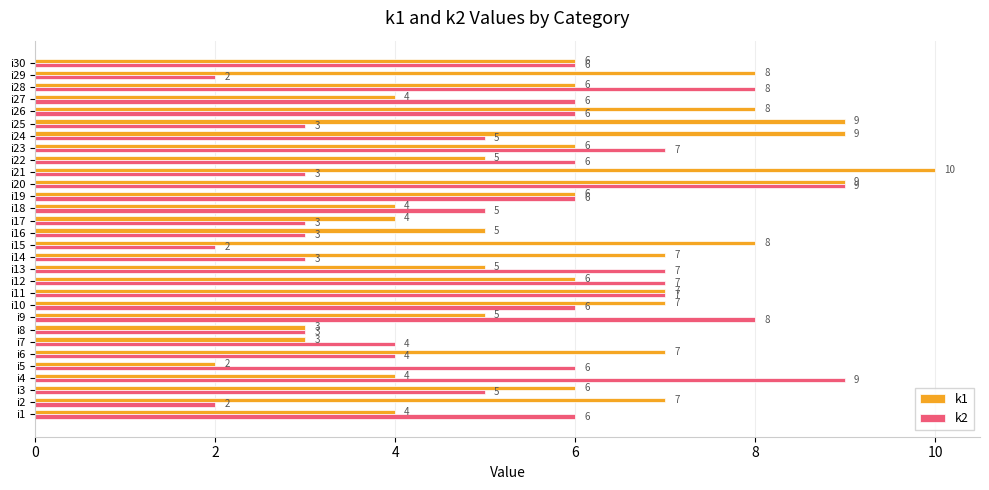

Is it true that k2 equals 3 at i8?

True